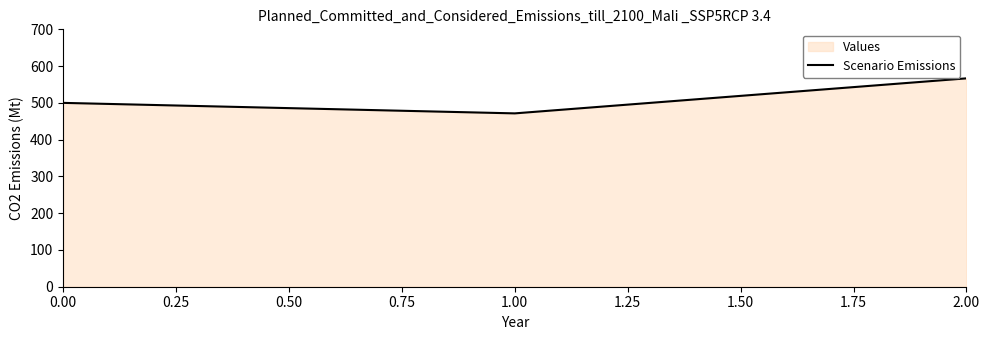

Rank the categories by value from highest to lowest.

2.00, 0.00, 1.00